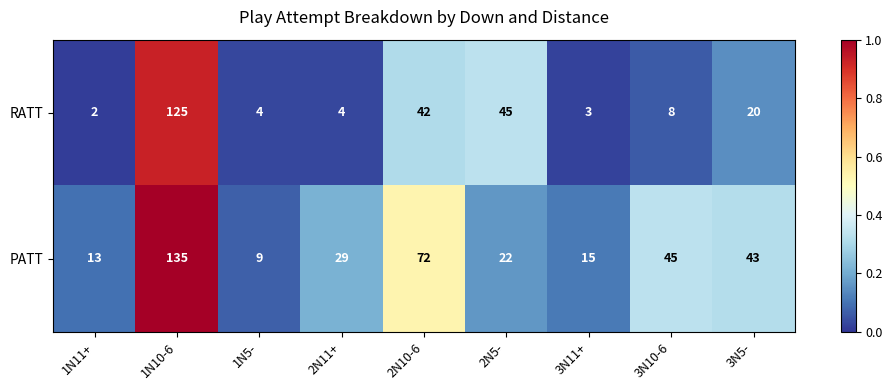

Which series has the largest total across all categories?

PATT